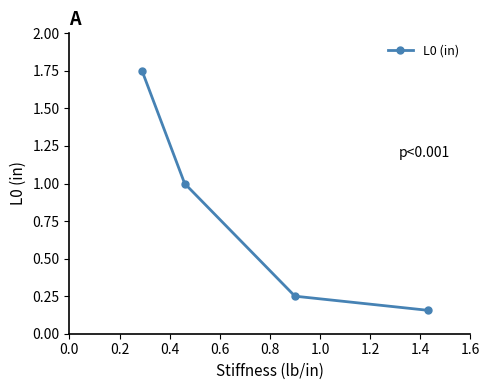

What is the sum of all values?

3.2